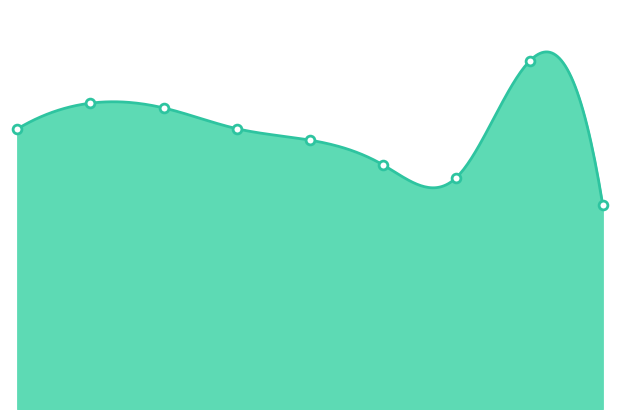

At which category is the sum across all series the highest?

2022